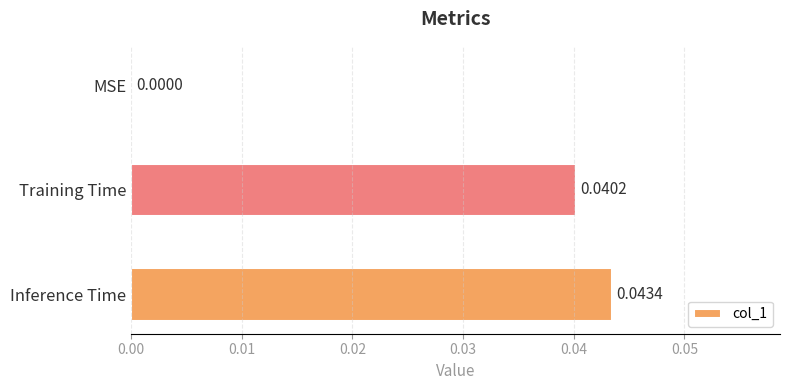

Where is the data nearest to the value 0?

MSE